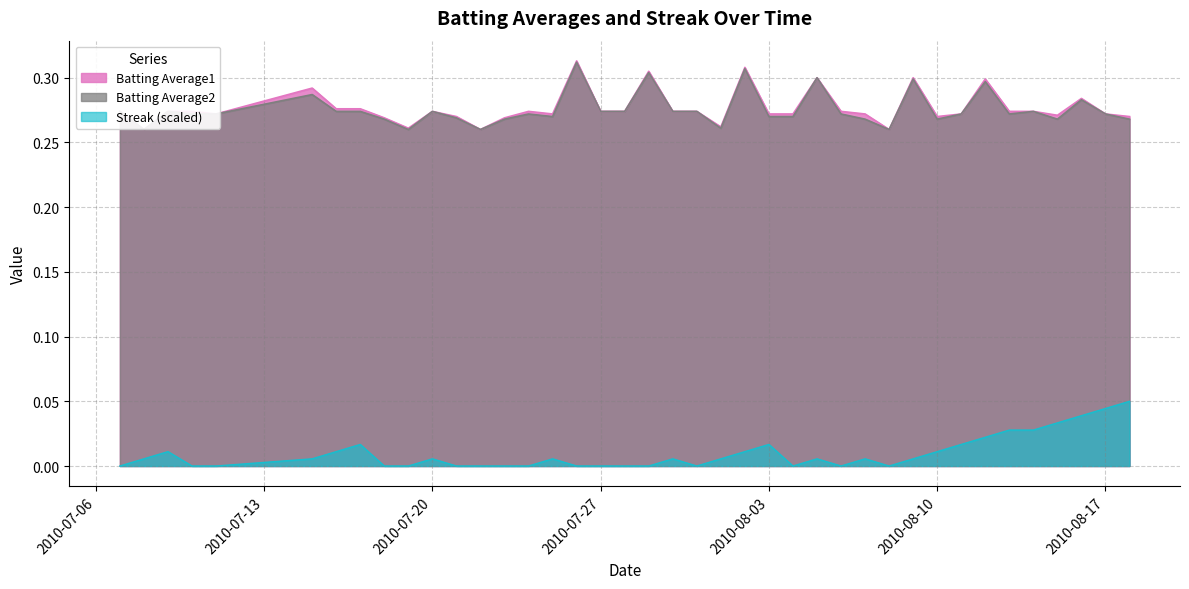

True or false: Streak has a value of 0.0 at 2010-08-05.

False